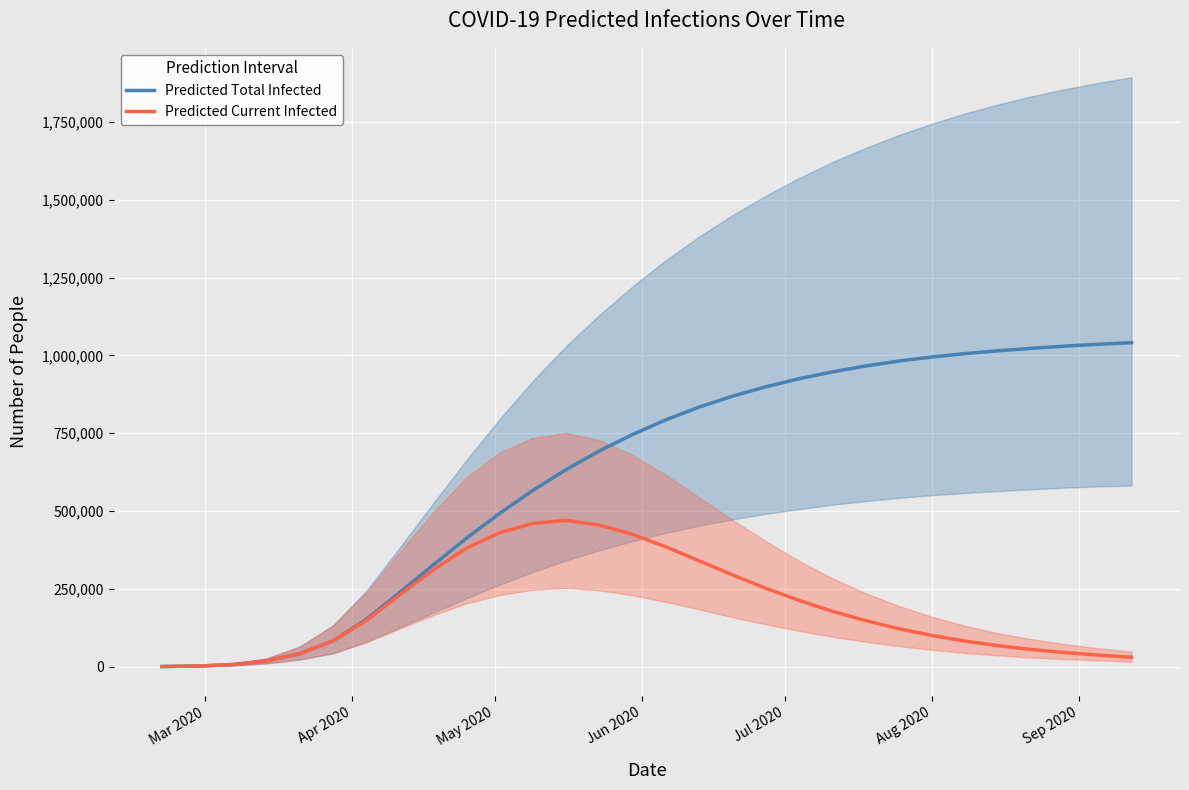

True or false: Predicted Total Infected has more than 2 interior local peaks.

False